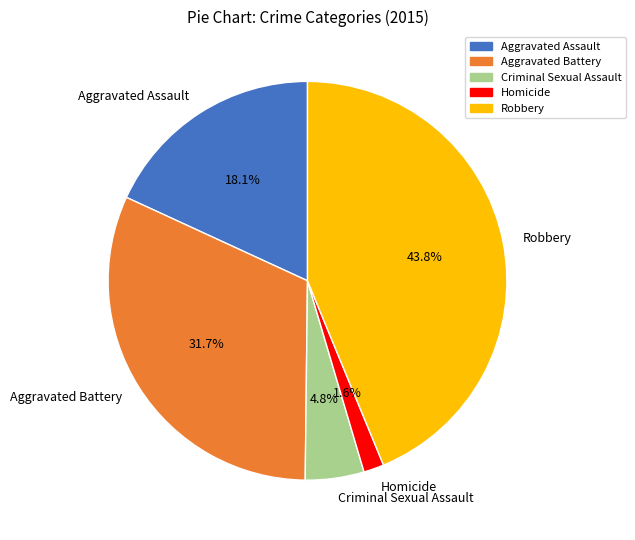

To the nearest percent, what percentage of the pie is Aggravated Assault?

18%